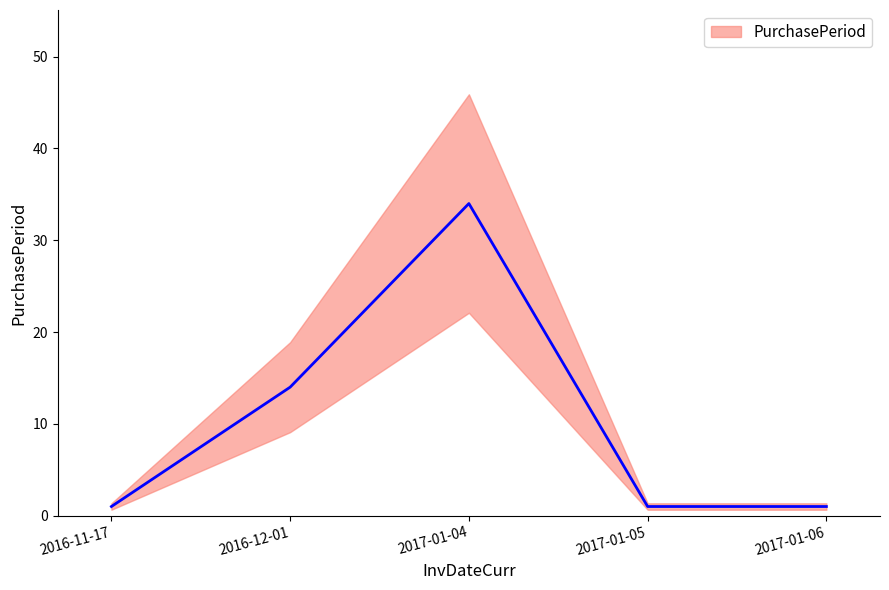

What is the sum of the values at 2017-01-06 and 2017-01-05?

2